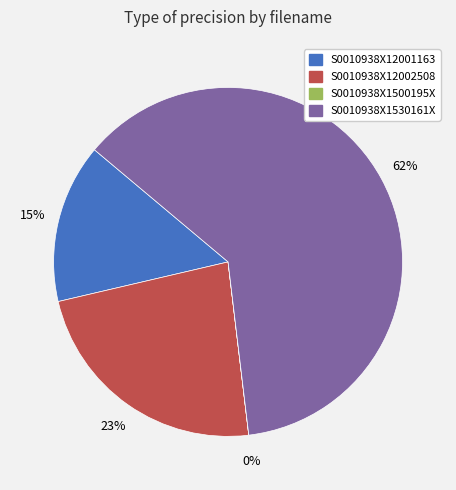

The S0010938X1530161X slice represents 72% of the pie. True or false?

False